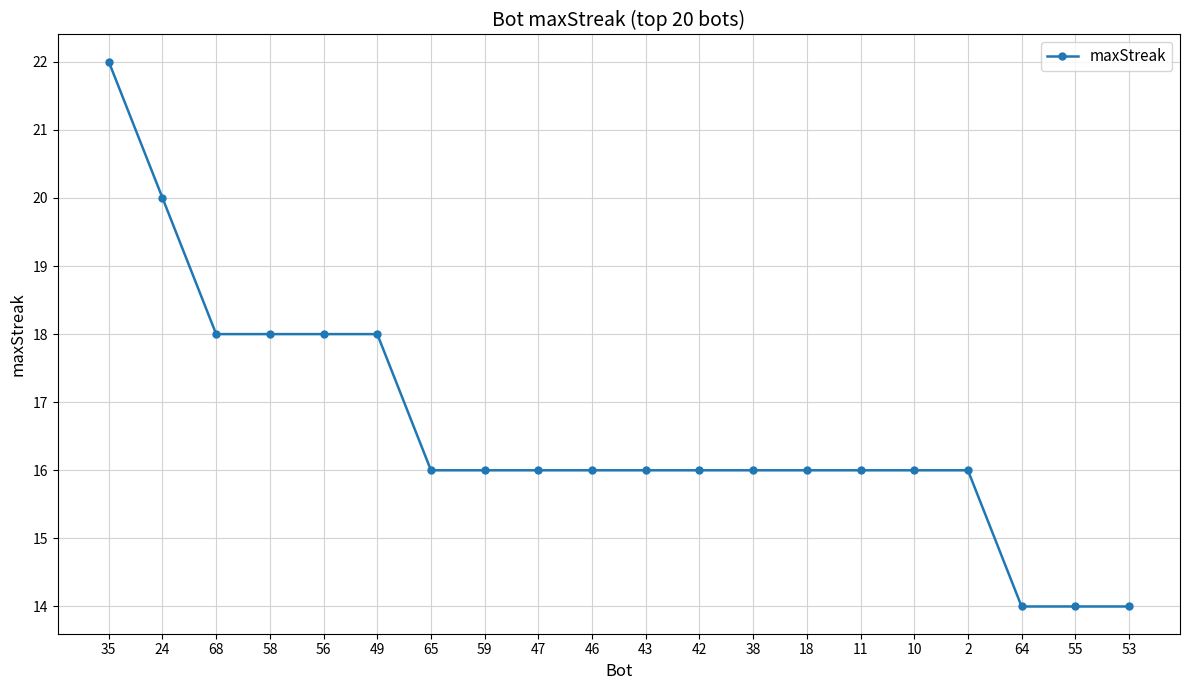

Approximately how many times larger is the value at 58 compared to 56?

1.0